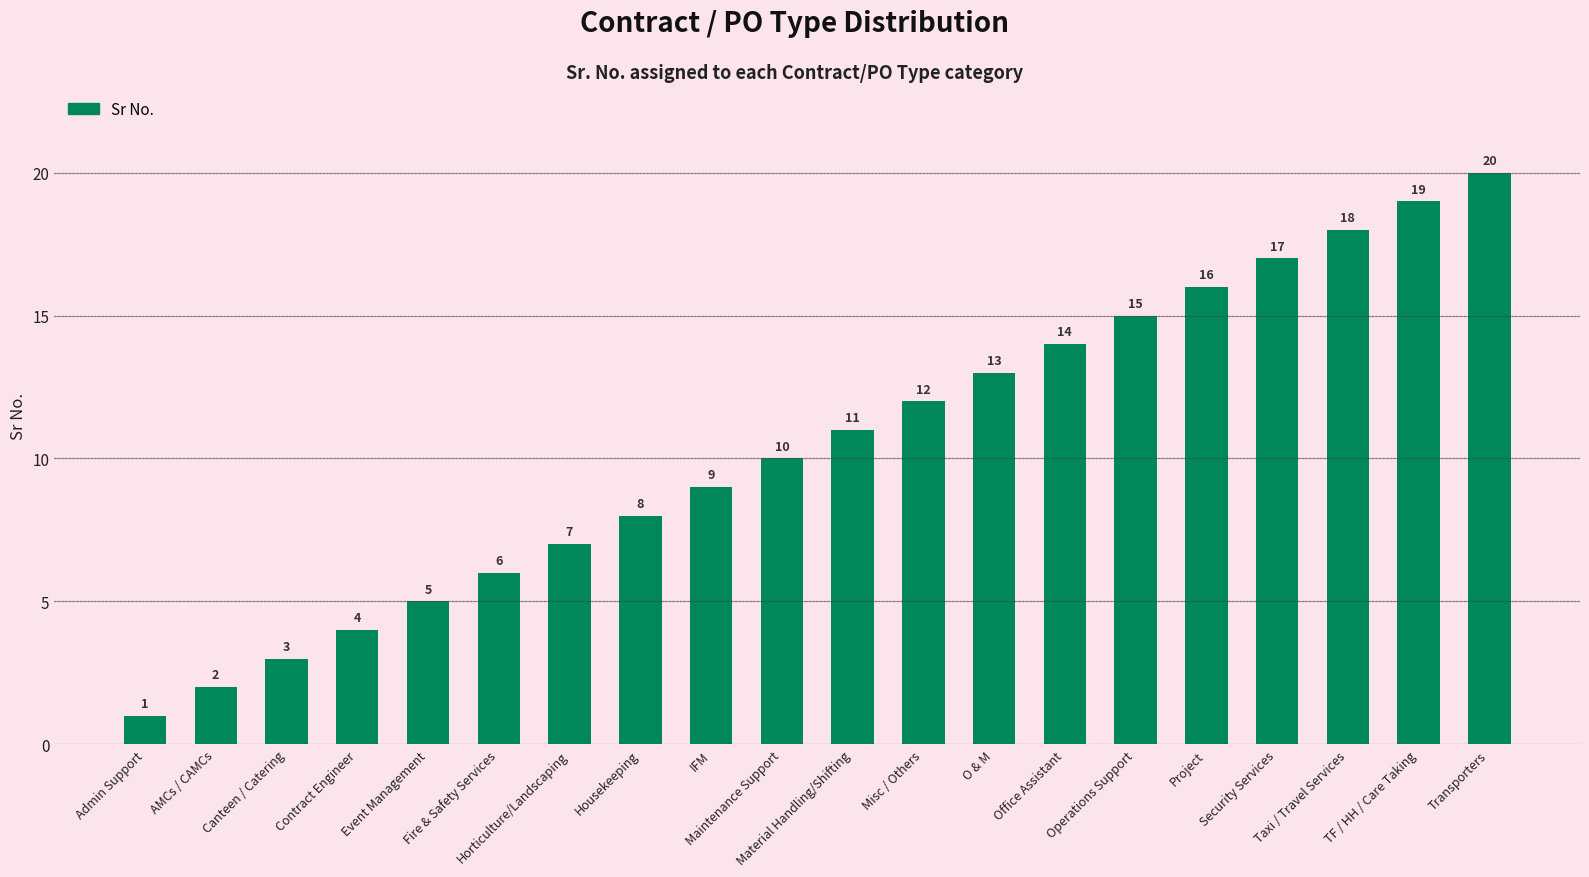

Reading right to left, list all the values displayed in this chart.

Transporters=20	TF / HH / Care Taking=19	Taxi / Travel Services=18	Security Services=17	Project=16	Operations Support=15	Office Assistant=14	O & M=13	Misc / Others=12	Material Handling/Shifting=11	Maintenance Support=10	IFM=9	Housekeeping=8	Horticulture/Landscaping=7	Fire & Safety Services=6	Event Management=5	Contract Engineer=4	Canteen / Catering=3	AMCs / CAMCs=2	Admin Support=1